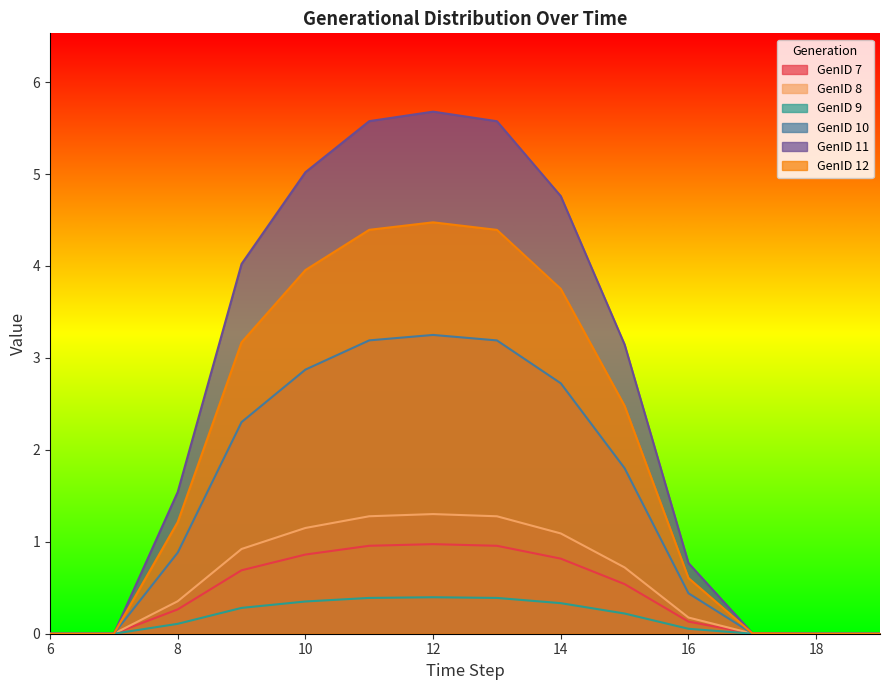

Read the GenID 9 value at 16.

0.1